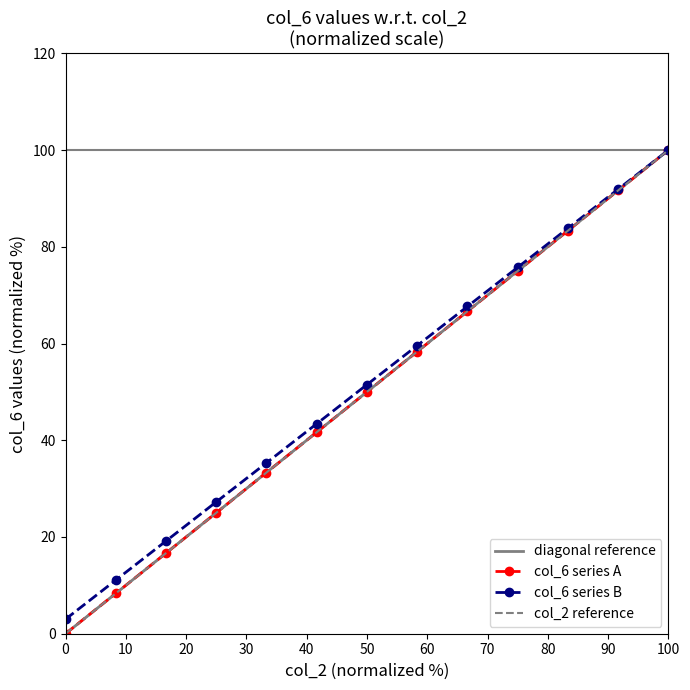

Is this an area chart (filled region under the line)?

No